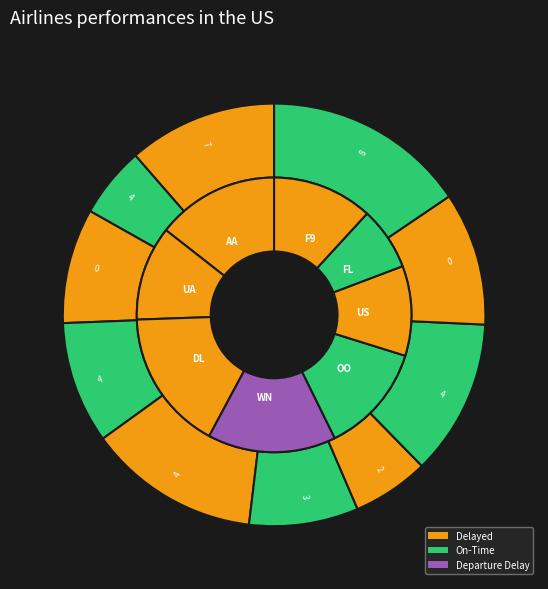

To the nearest percent, what is the difference between the 56 and 64 slice percentages?

2%